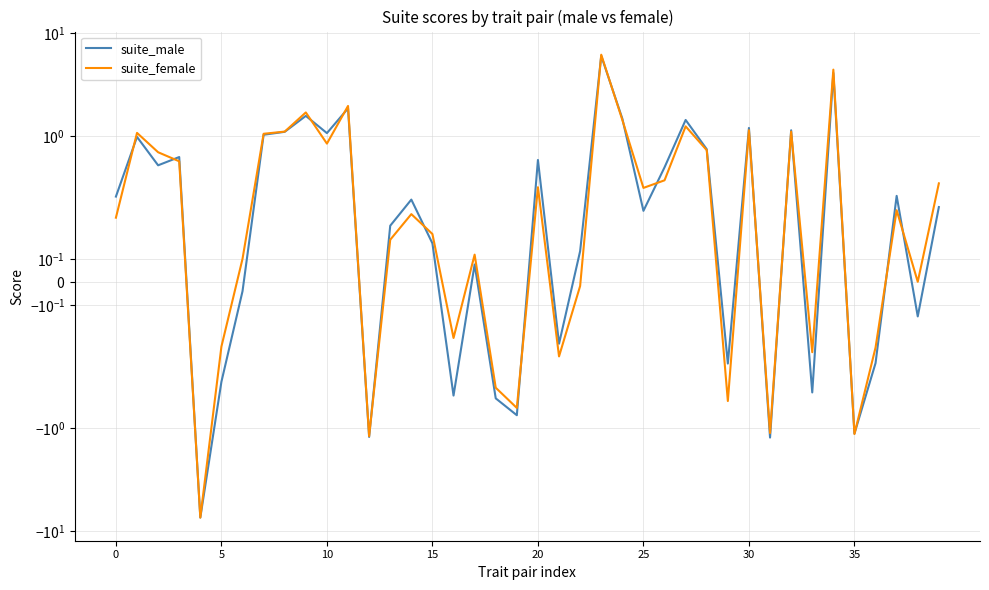

True or false: suite_female has more than 1 points higher than both neighbors.

True